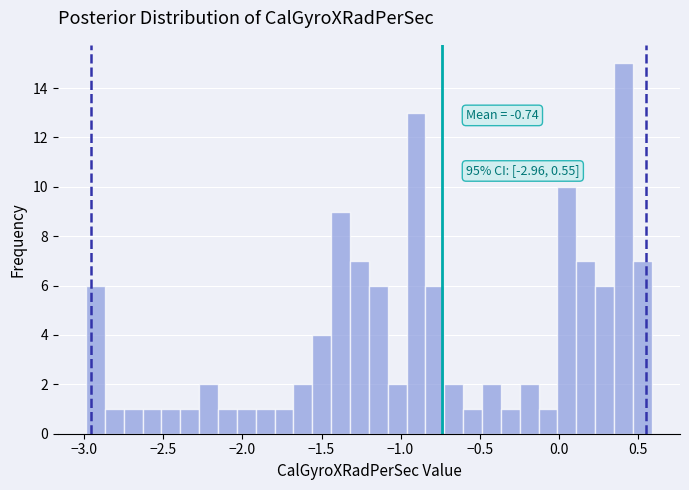

Around what value on the x-axis is the tallest bar? Give the approximate position of its centre, as read against the axis.

0.40